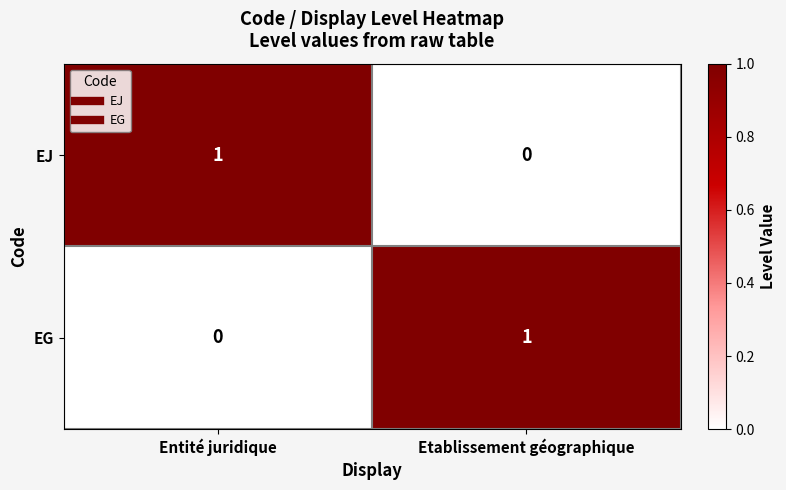

At which label does EJ reach its peak?

Entité juridique